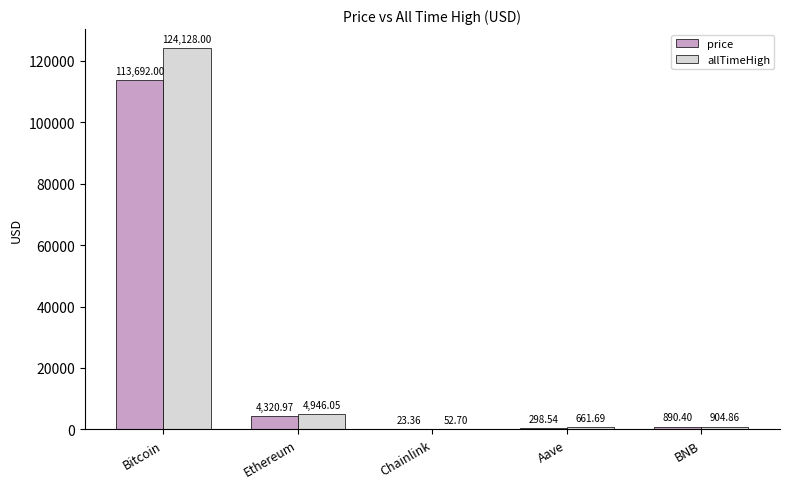

Reading left to right, transcribe all the data shown in this chart.

price: 113692.0	4321.0	23.4	298.5	890.4
allTimeHigh: 124128.0	4946.1	52.7	661.7	904.9